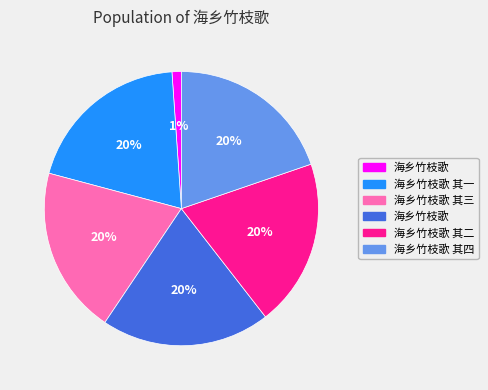

To the nearest percent, what is the difference between the largest and smallest slice percentages?

19%